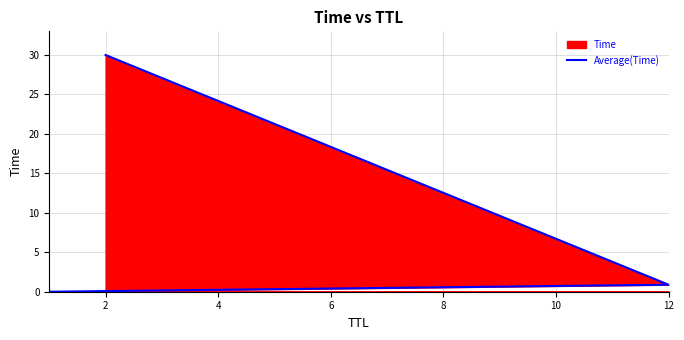

What is the value of the 3rd point from the left?

30.0